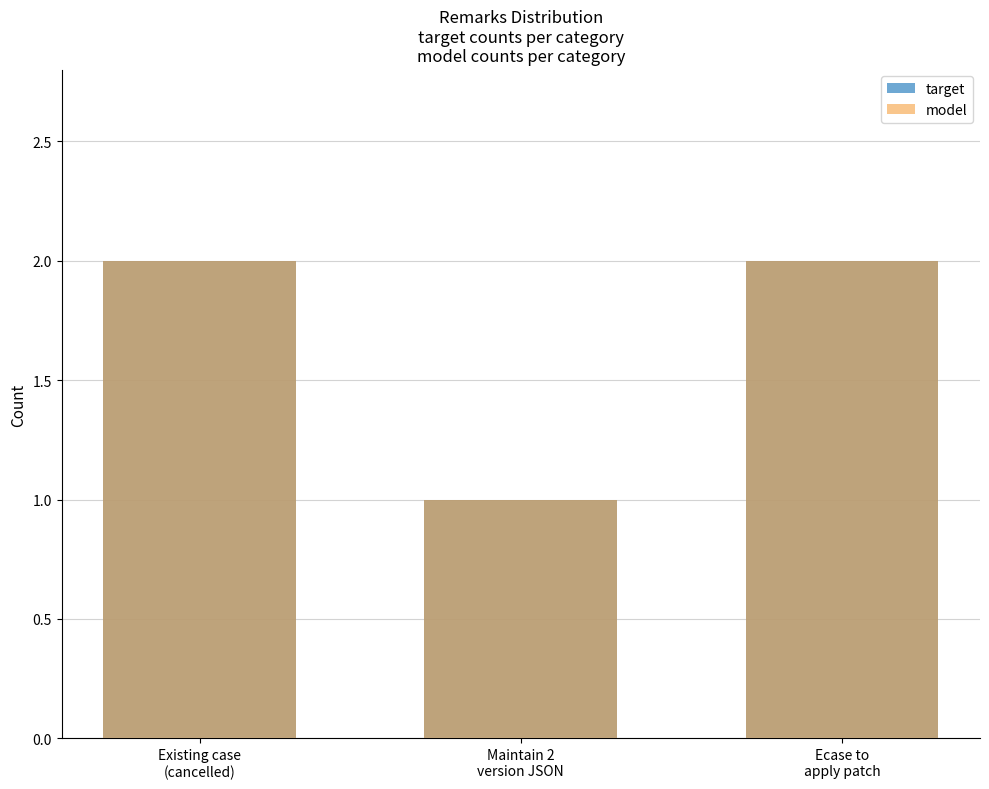

What is the difference between the maximum and minimum values in the model series?

1